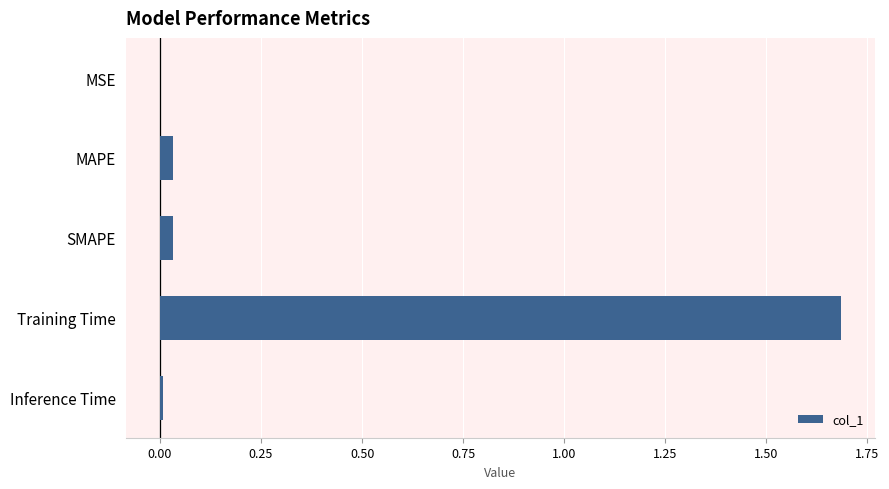

What is the approximate value at Training Time?

1.7